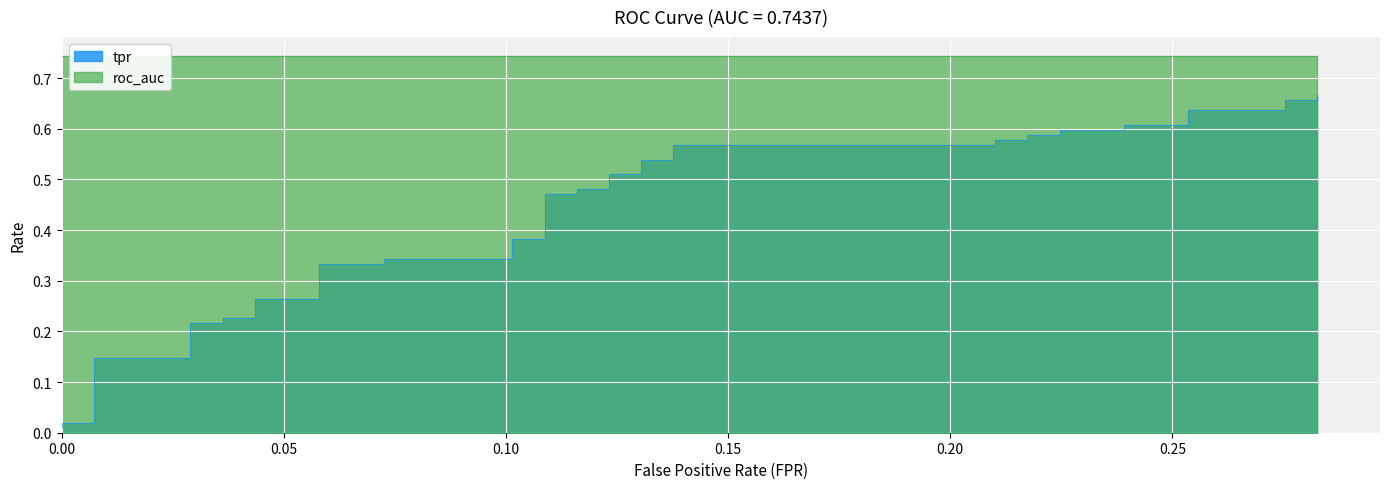

Count the number of categories in the chart.

40